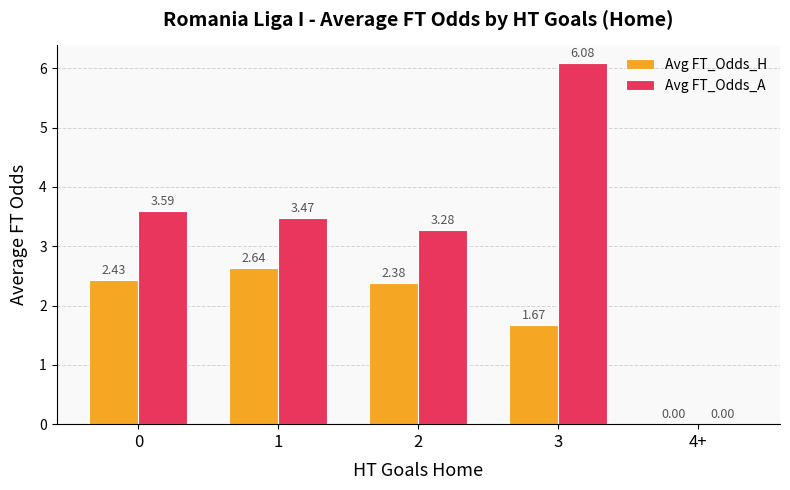

The Avg FT_Odds_H series shows 3.4 at 2. True or false?

False